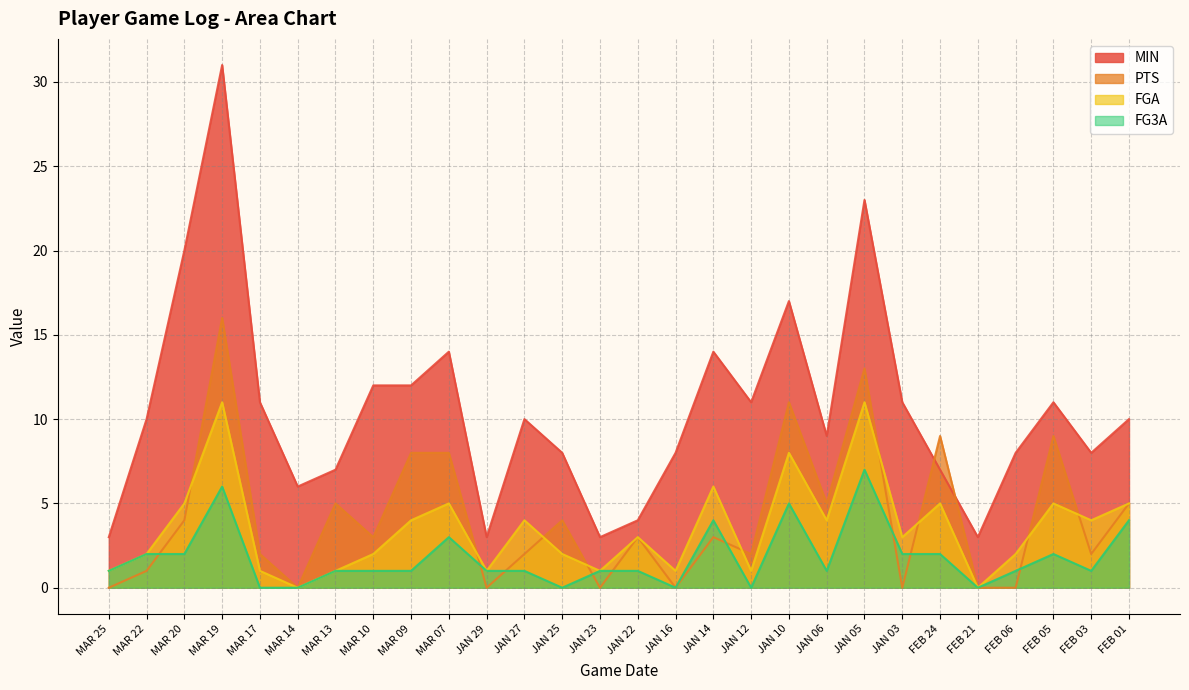

Which series changed the most between MAR 25 and FEB 06?

MIN